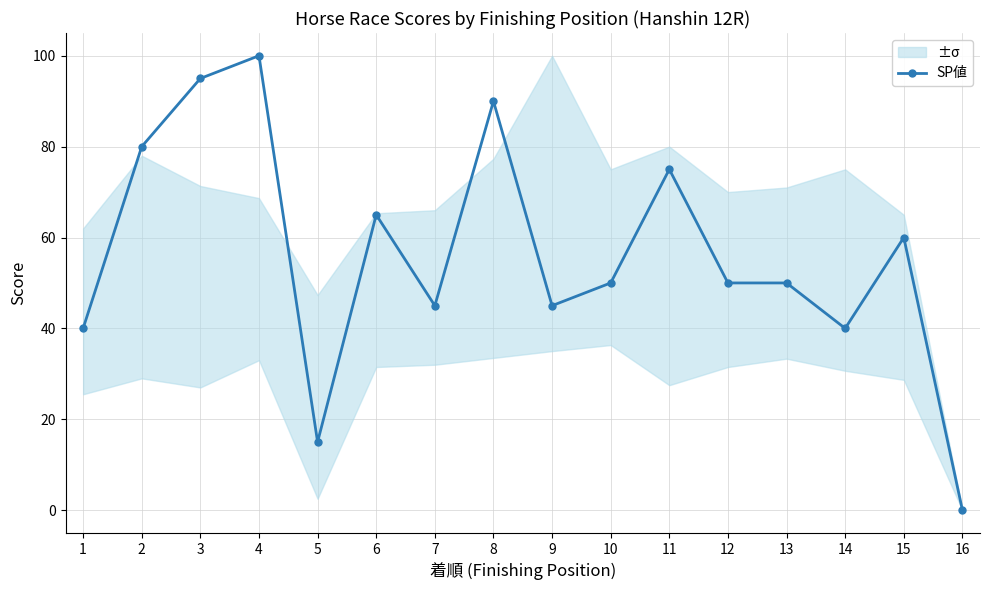

What is the sum of the values at 2 and 5?

95